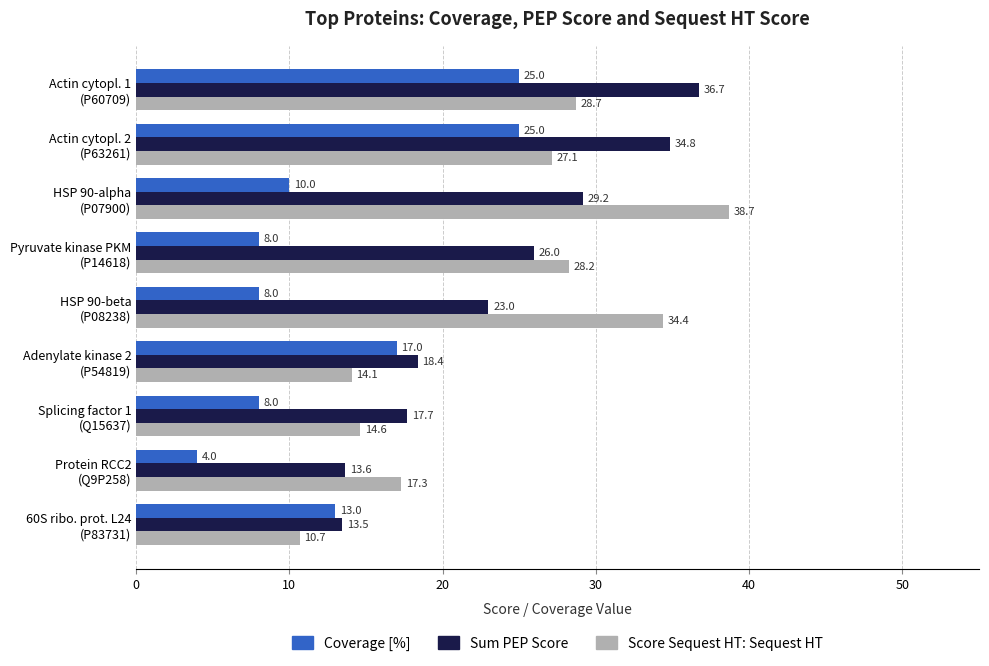

At how many categories does at least one series exceed 23?

5